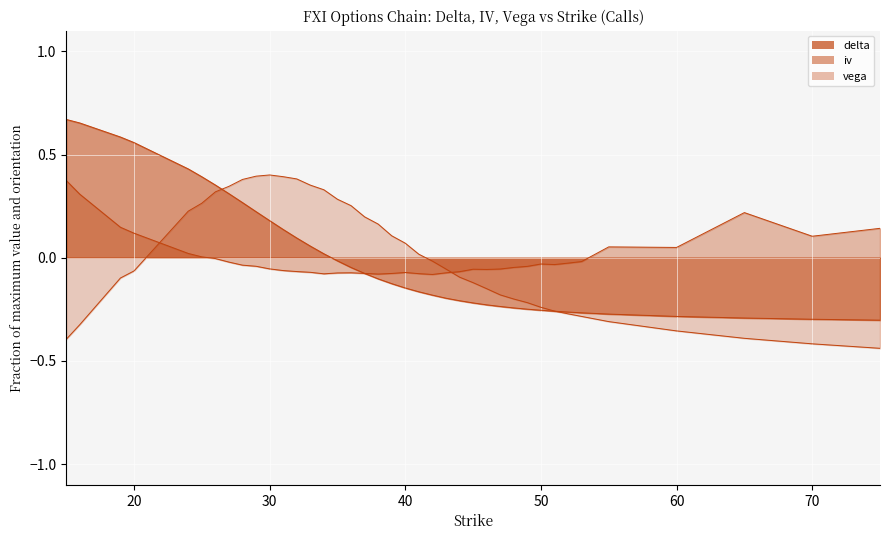

How many interior local valleys does the iv series have?

7